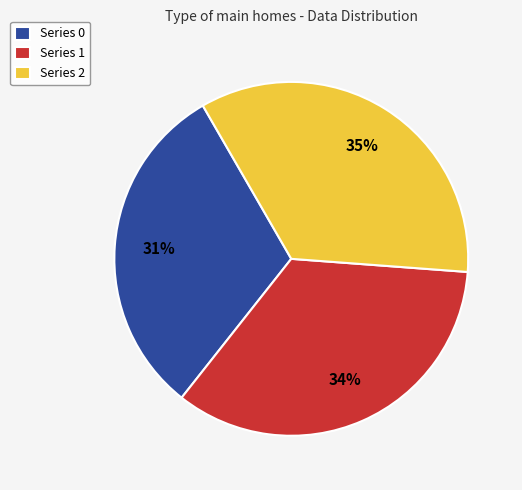

To the nearest percent, what portion does Series 1 represent?

34%